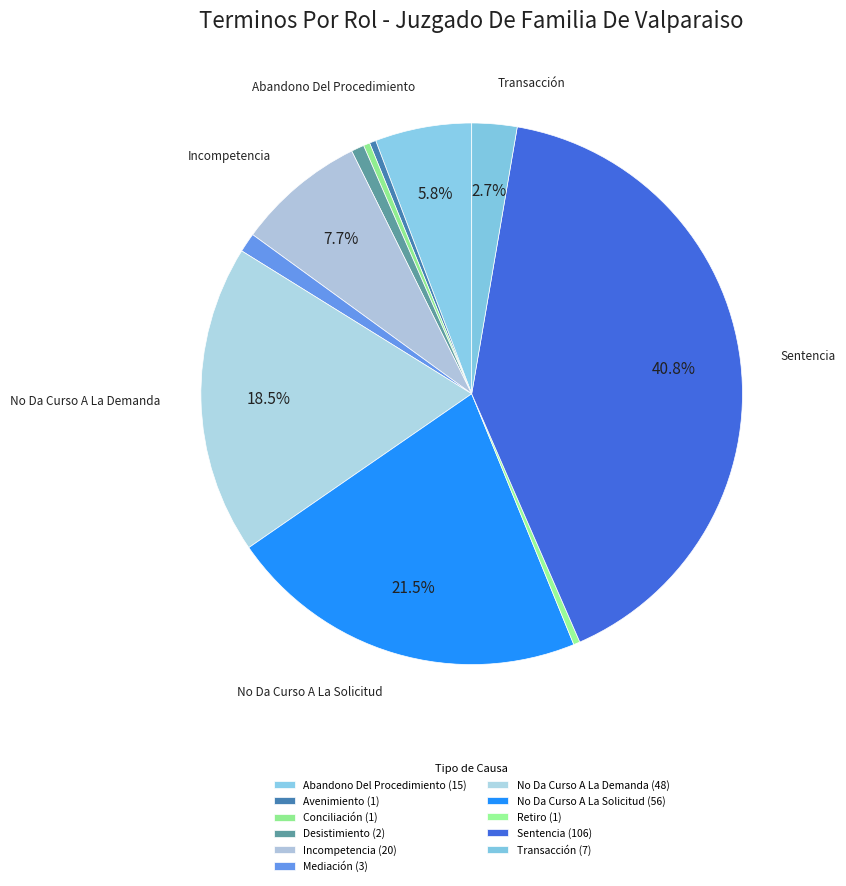

Rank the categories by value from highest to lowest.

Sentencia, No Da Curso A La Solicitud, No Da Curso A La Demanda, Incompetencia, Abandono Del Procedimiento, Transacción, Mediación, Desistimiento, Avenimiento, Conciliación, Retiro